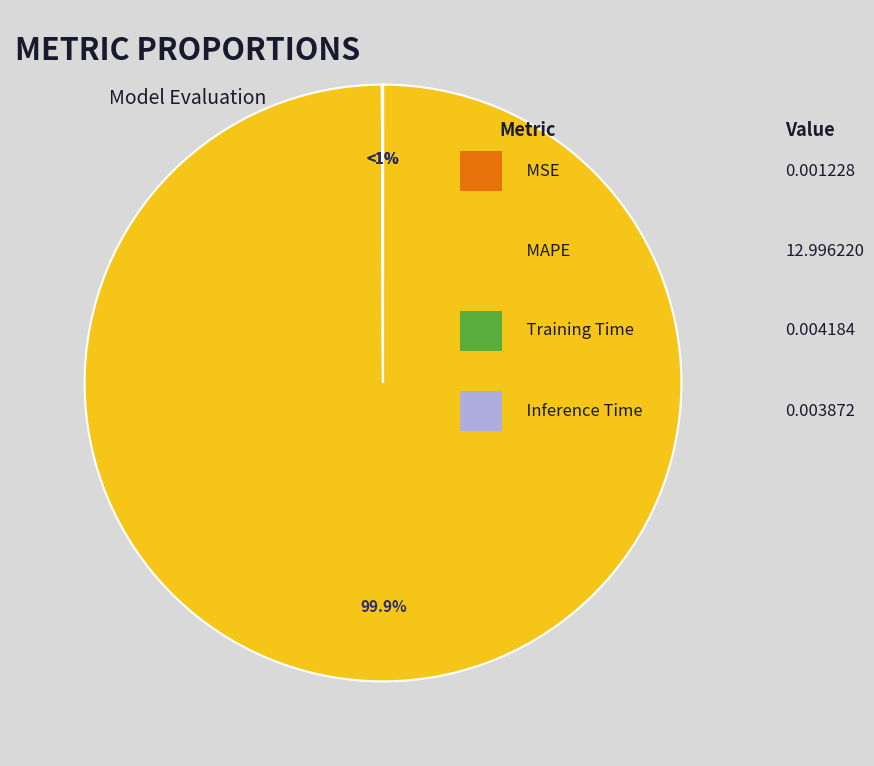

Which has a higher value, MSE or Inference Time?

Inference Time